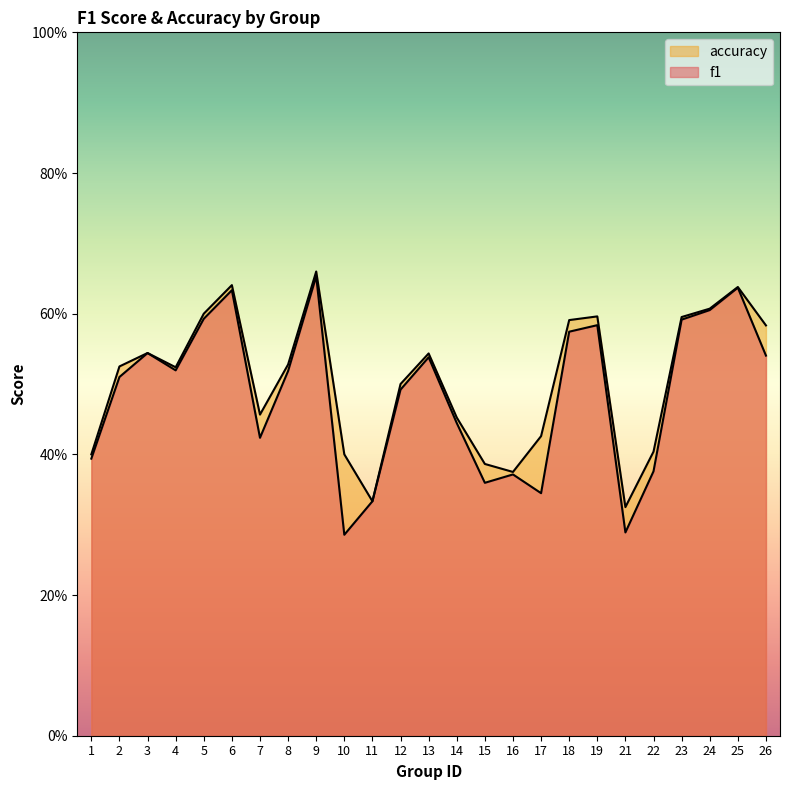

At which label does accuracy reach its minimum?

21